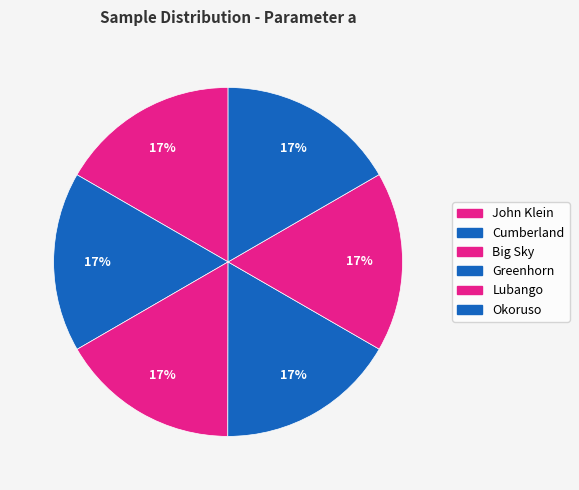

What percentage is NOT represented by Lubango?

83.3%